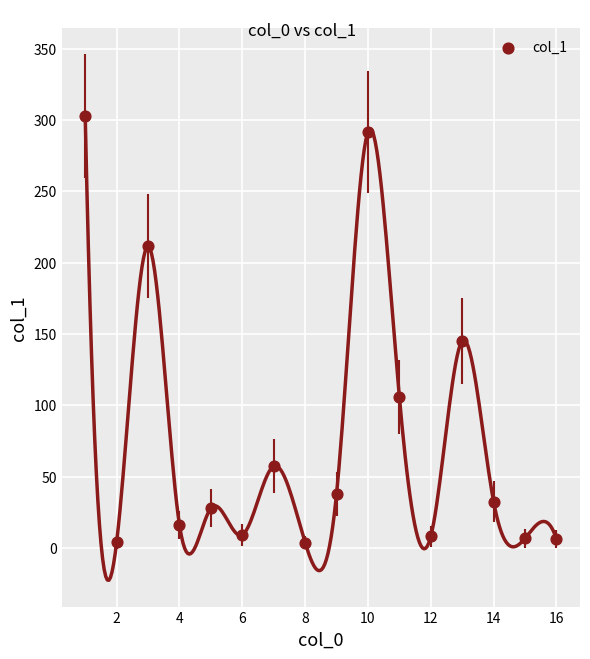

What is the range of X values (max minus min)?

15.0